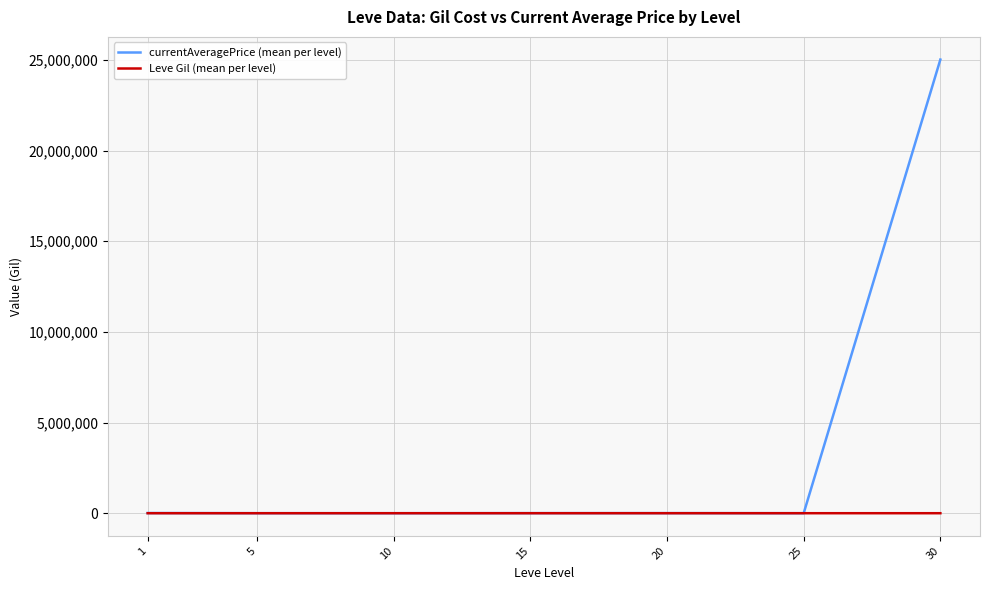

What are all the series names shown in the legend?

currentAveragePrice (mean per level), Leve Gil (mean per level)